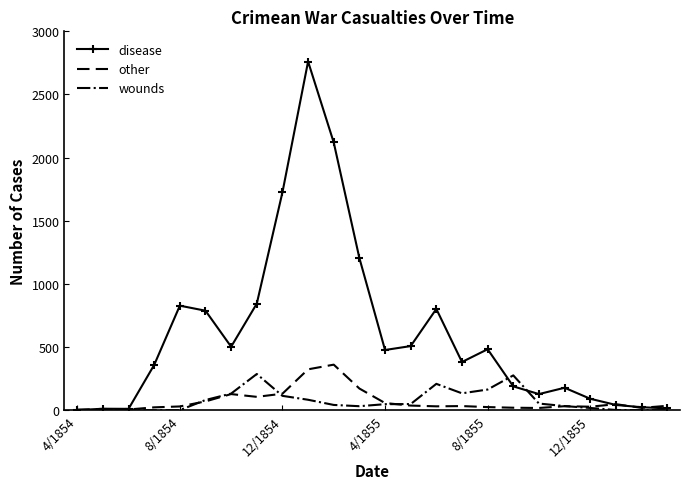

Which series has the widest spread of values?

disease